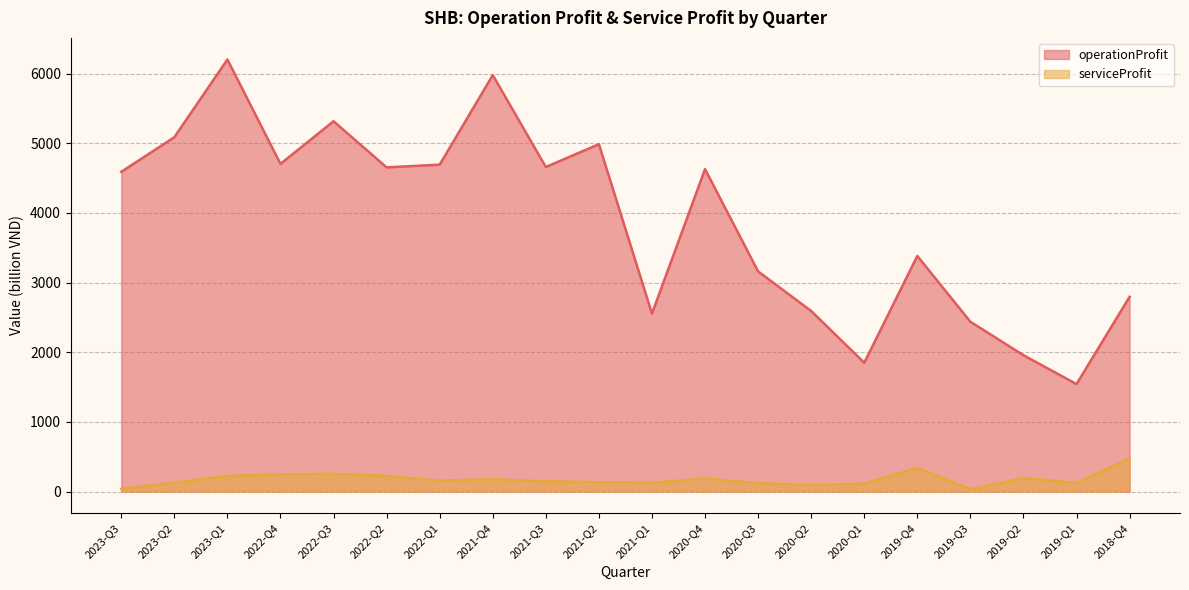

Reading right to left, transcribe all the data shown in this chart.

operationProfit: 2018-Q4=2796	2019-Q1=1543	2019-Q2=1958	2019-Q3=2438	2019-Q4=3383	2020-Q1=1850	2020-Q2=2593	2020-Q3=3161	2020-Q4=4630	2021-Q1=2555	2021-Q2=4988	2021-Q3=4660	2021-Q4=5980	2022-Q1=4694	2022-Q2=4655	2022-Q3=5317	2022-Q4=4705	2023-Q1=6204	2023-Q2=5088	2023-Q3=4591
serviceProfit: 2018-Q4=475	2019-Q1=125	2019-Q2=193	2019-Q3=33	2019-Q4=343	2020-Q1=112	2020-Q2=94	2020-Q3=120	2020-Q4=188	2021-Q1=127	2021-Q2=135	2021-Q3=147	2021-Q4=177	2022-Q1=157	2022-Q2=223	2022-Q3=255	2022-Q4=247	2023-Q1=222	2023-Q2=129	2023-Q3=38